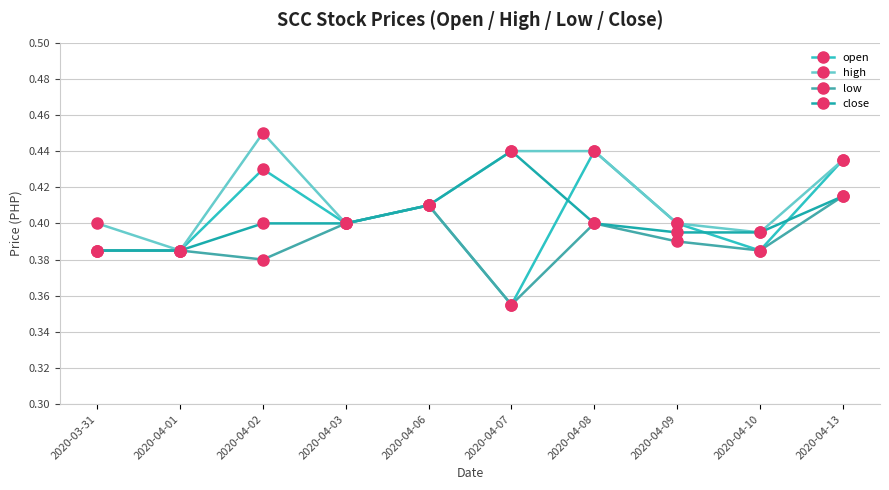

How many lines are shown in the chart?

4